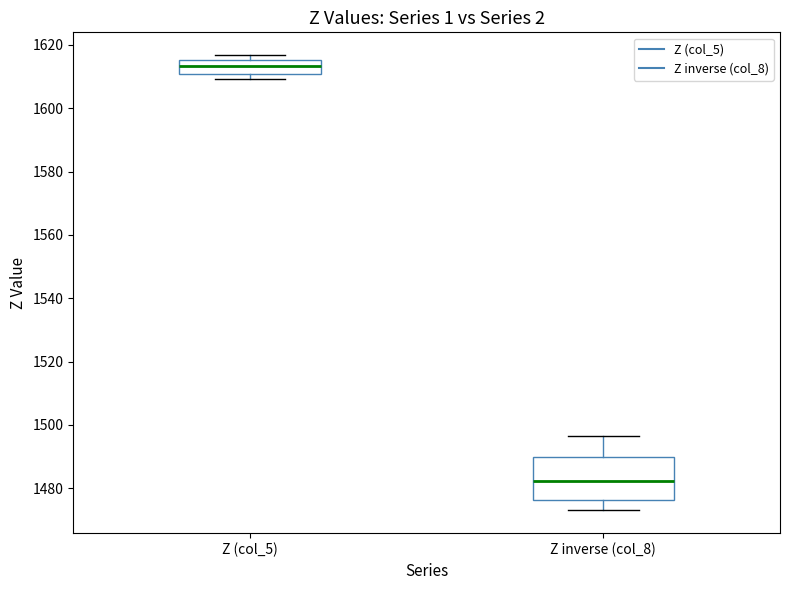

Where is the lower edge of the box for Z (col_5) on the y-axis? The values are not printed on the chart, so give them approximately, as read against the axis.

1610